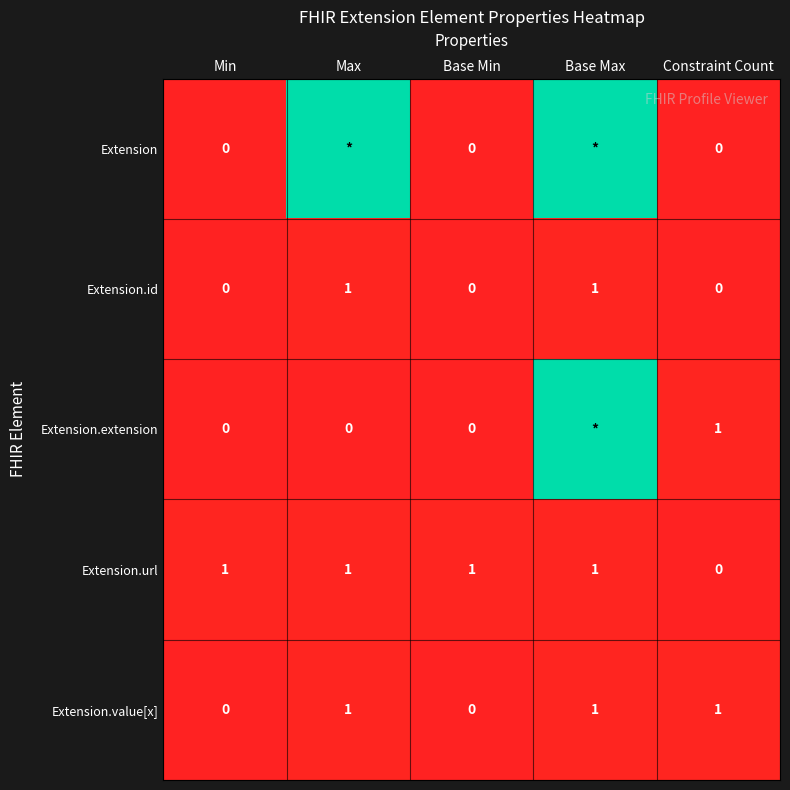

Count the Extension.value[x] values in the range 0 to 1.

5